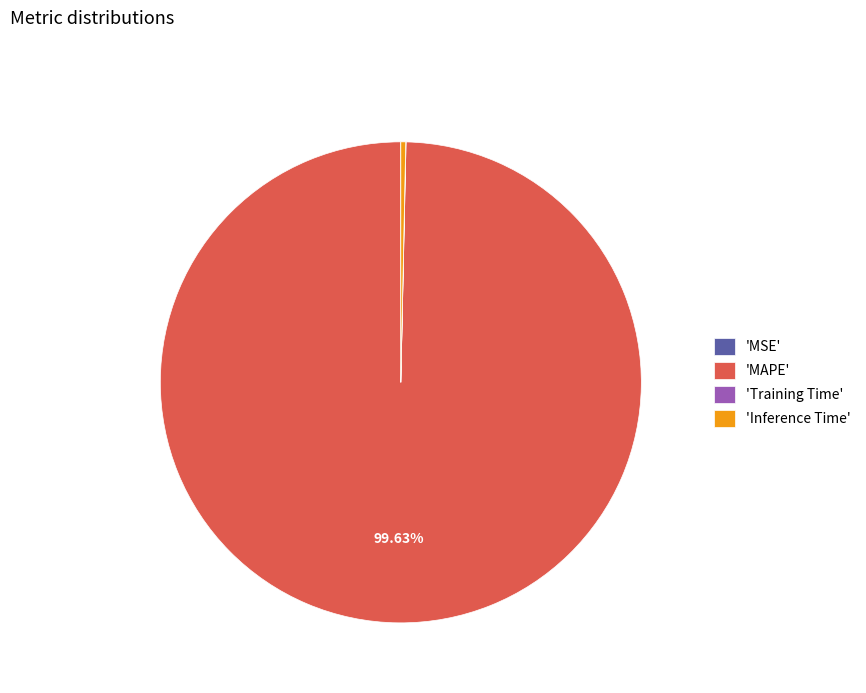

What is the largest slice in the pie chart?

'MAPE'